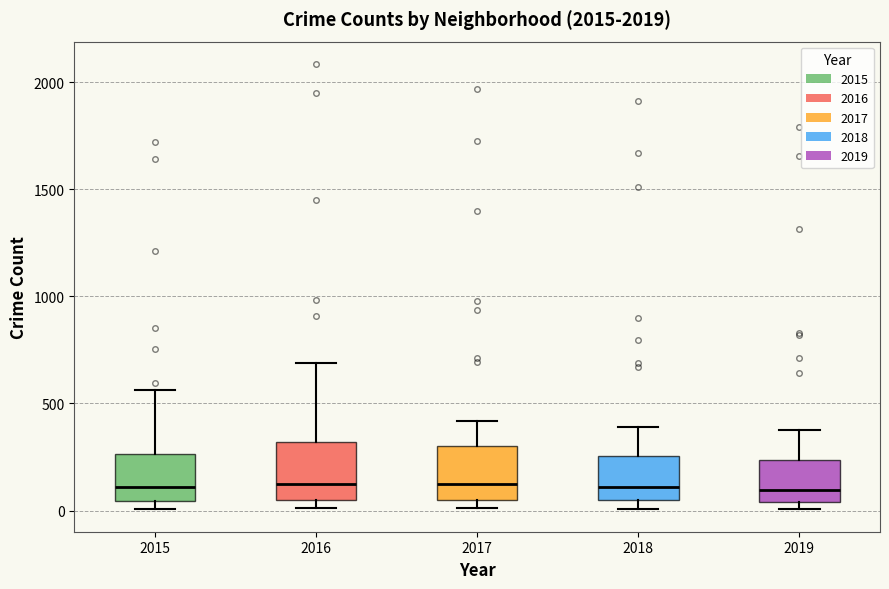

Reading left to right, transcribe this box plot: for each box, give where its median line is, the range the box spans, and where its two whiskers end, as read against the y-axis. The values are not printed on the chart, so give them approximately, as read against the axis.

2015: median 100, box 50 to 250, whiskers 0 to 550
2016: median 150, box 50 to 300, whiskers 0 to 700
2017: median 100, box 50 to 300, whiskers 0 to 400
2018: median 100, box 50 to 250, whiskers 0 to 400
2019: median 100, box 50 to 250, whiskers 0 to 400